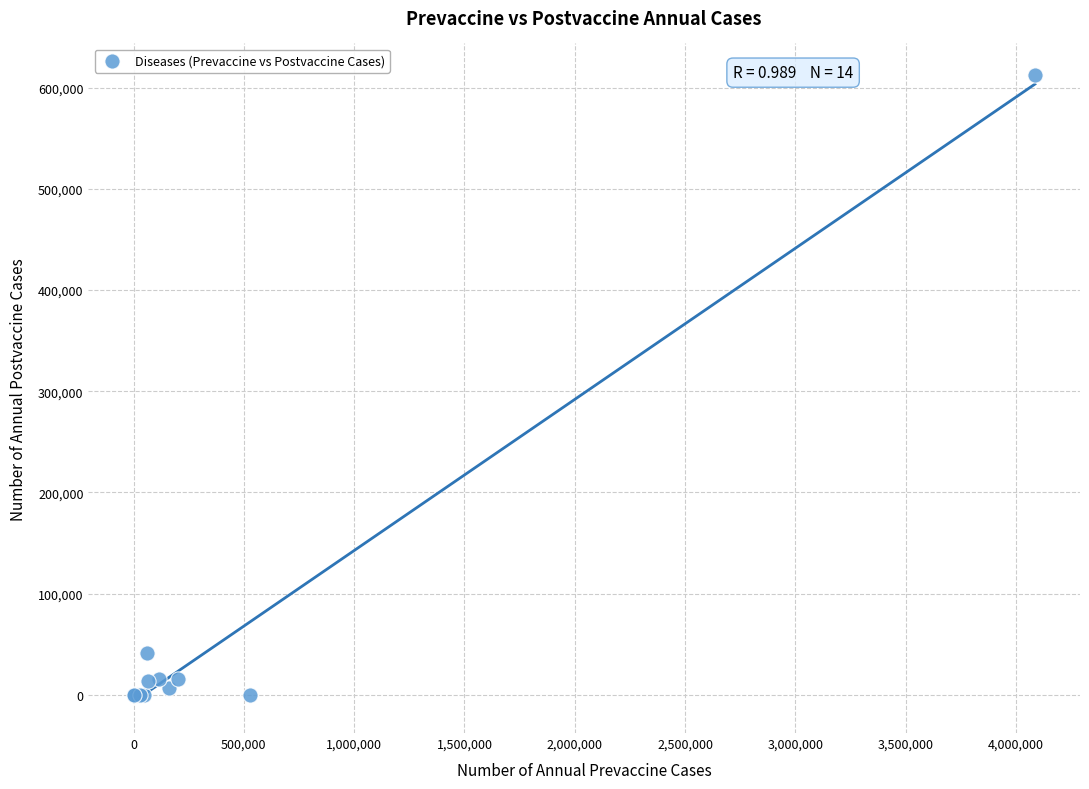

What Y value in the scatter plot is closest to 306384?

41550